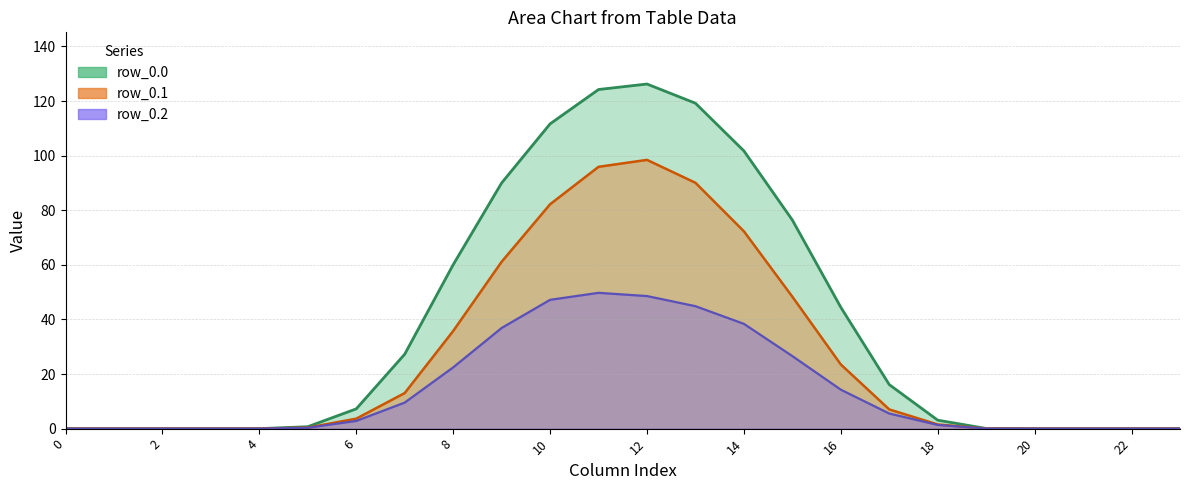

Reading left to right, what are all the values shown in this chart?

row_0.0: 0.0	0.0	0.0	0.0	0.0	0.7	7.2	27.3	60.1	90.0	111.7	124.2	126.2	119.2	101.7	76.4	44.4	16.1	3.1	0.1	0.0	0.0	0.0	0.0
row_0.1: 0.0	0.0	0.0	0.0	0.0	0.4	3.7	13.0	35.8	61.1	82.2	95.9	98.5	90.1	72.3	48.3	23.5	7.0	1.5	0.0	0.0	0.0	0.0	0.0
row_0.2: 0.0	0.0	0.0	0.0	0.0	0.3	2.8	9.5	22.4	36.9	47.2	49.8	48.6	44.9	38.4	26.6	14.3	5.5	1.4	0.0	0.0	0.0	0.0	0.0